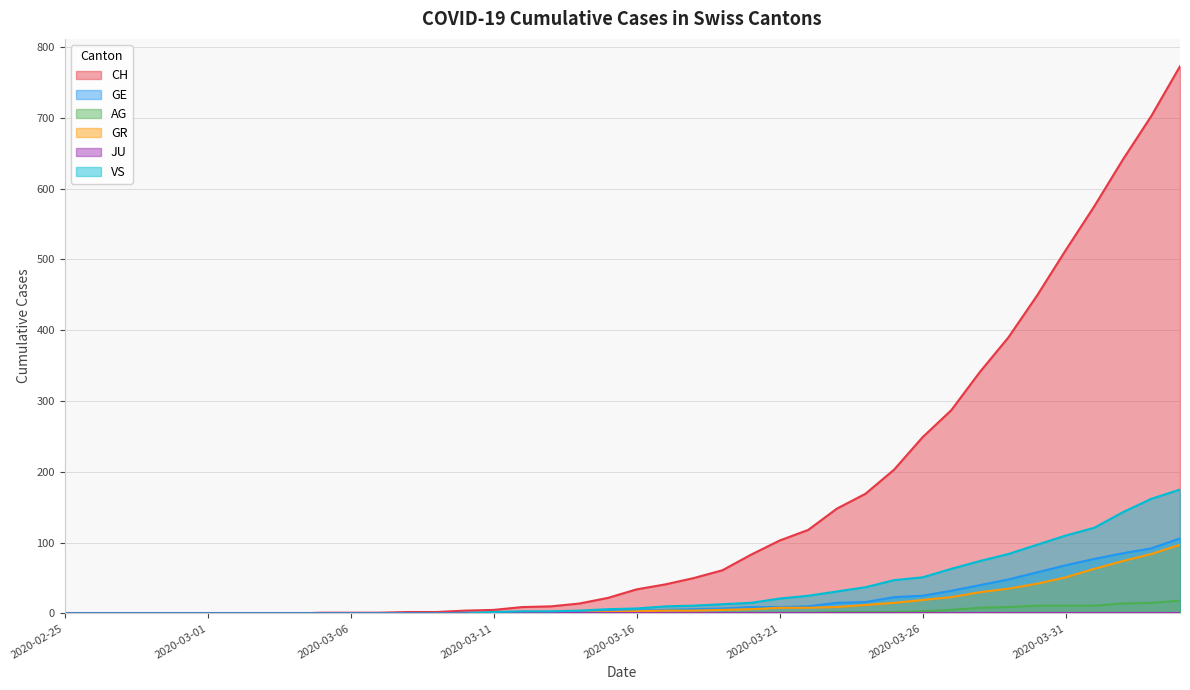

After their last crossing, which series has the higher values: GE or VS?

VS